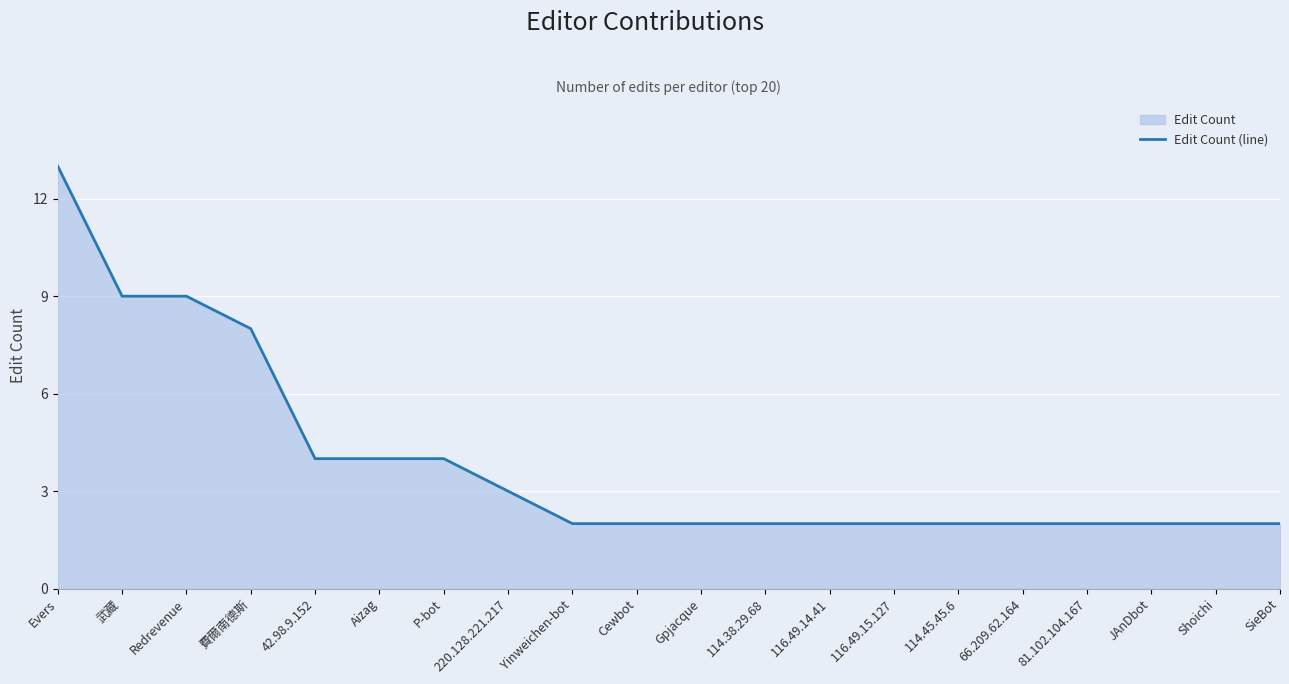

List the labels in order of value, smallest first.

Yinweichen-bot, Cewbot, Gpjacque, 114.38.29.68, 116.49.14.41, 116.49.15.127, 114.45.45.6, 66.209.62.164, 81.102.104.167, JAnDbot, Shoichi, SieBot, 220.128.221.217, 42.98.9.152, Aizag, P-bot, 費爾南德斯, 武藏, Redrevenue, Evers